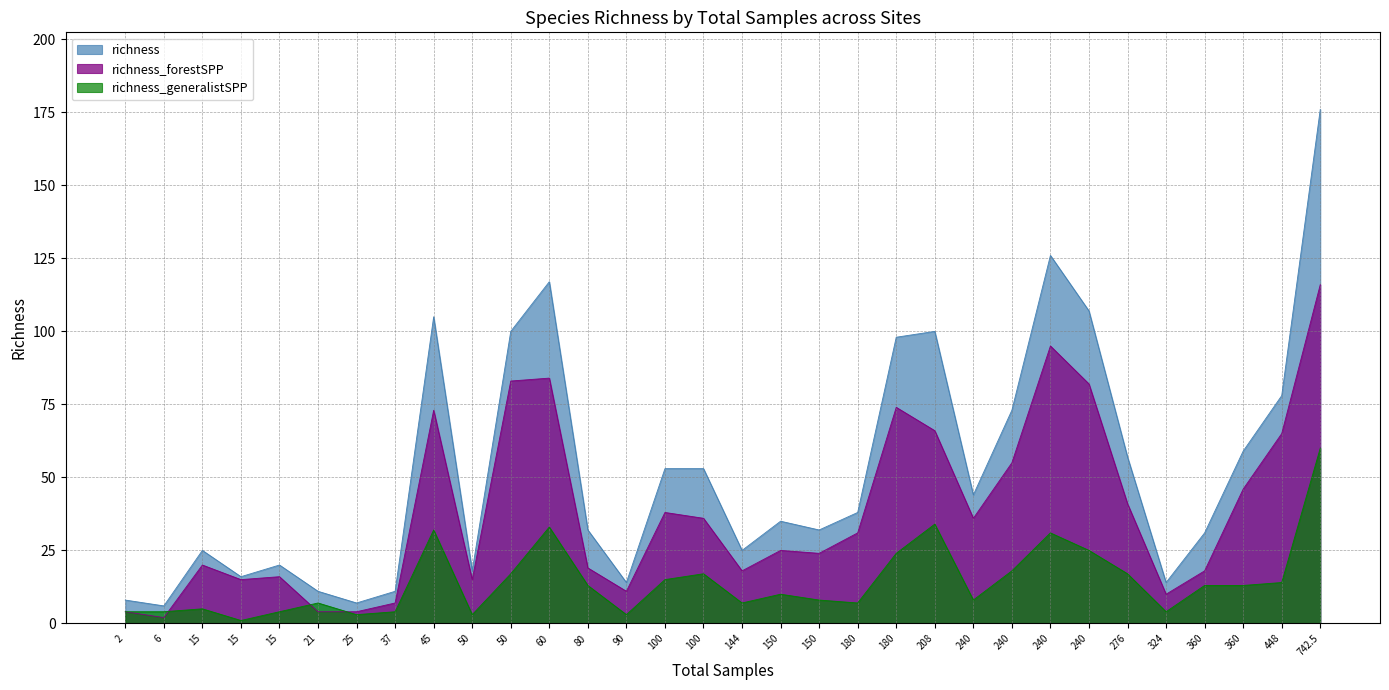

At which label does richness_generalistSPP first exceed 13?

45